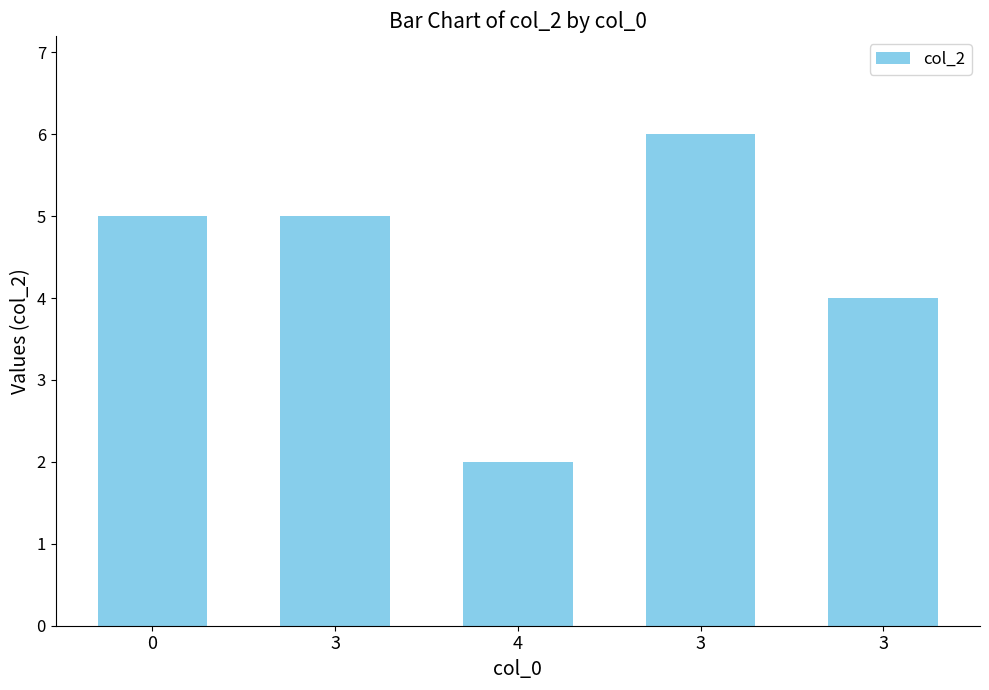

Count the values in the range 4 to 5.

3